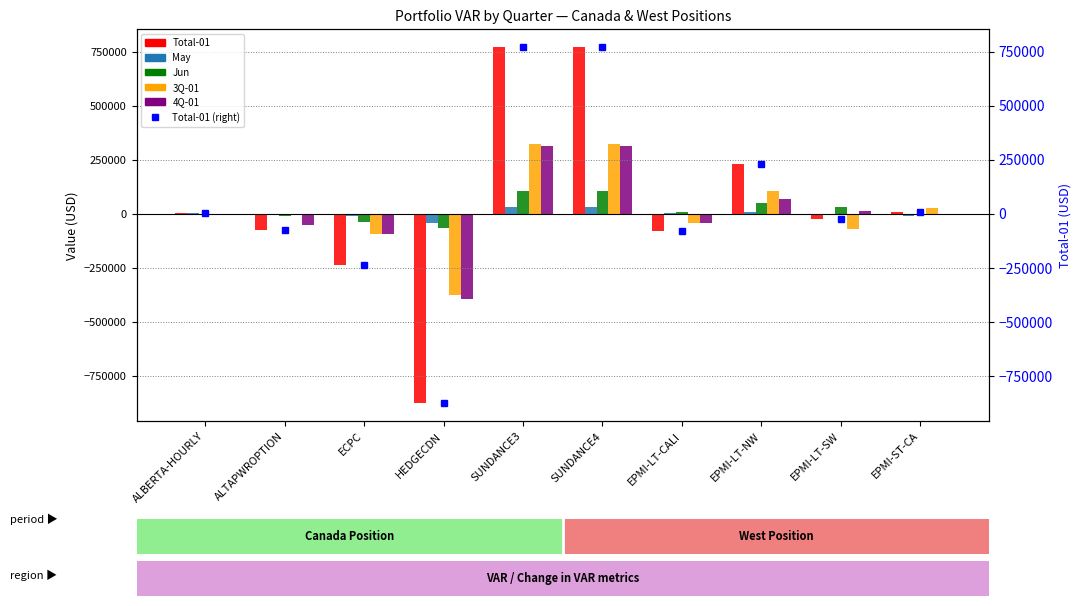

Which series has the largest total across all categories?

Total-01